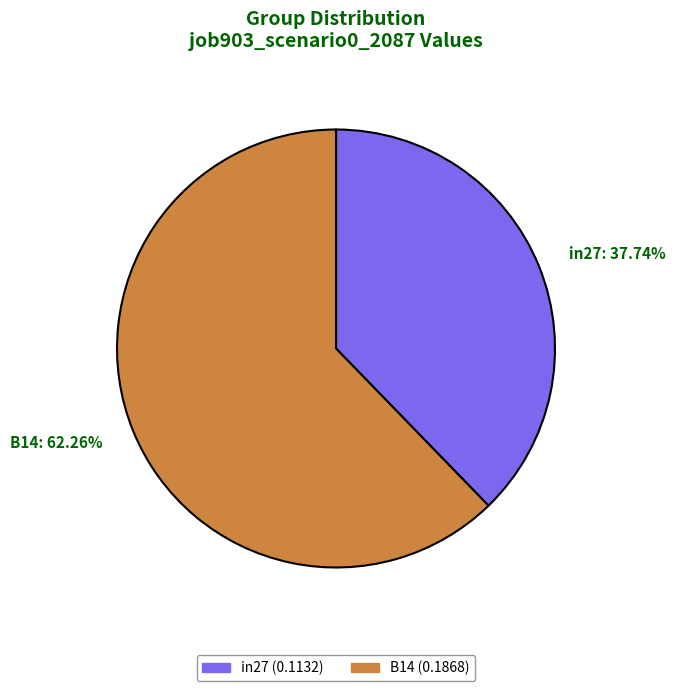

To the nearest percent, what is the difference between the largest and smallest slice percentages?

25%